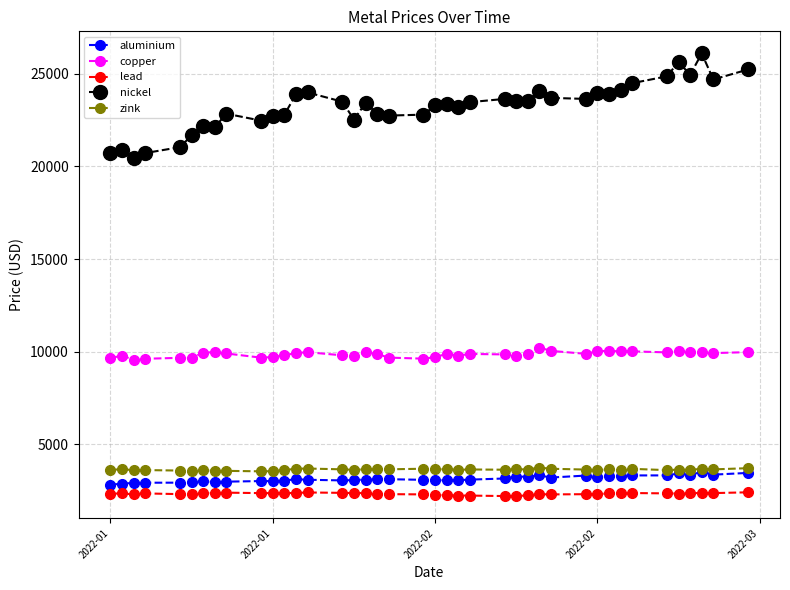

What is the lowest value of the nickel series?

20480.0